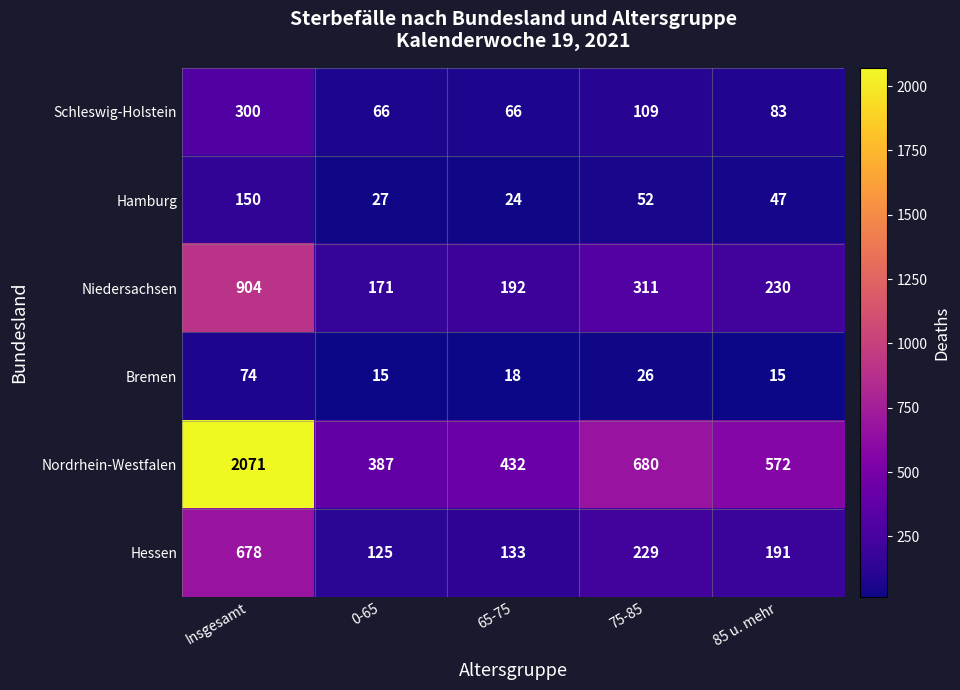

Is it true that Niedersachsen equals 192 at 65-75?

True